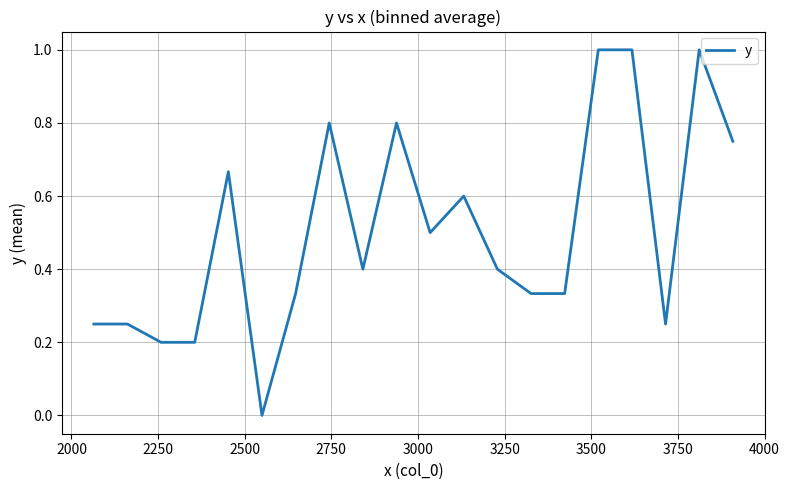

What is the maximum value shown in the chart?

1.0